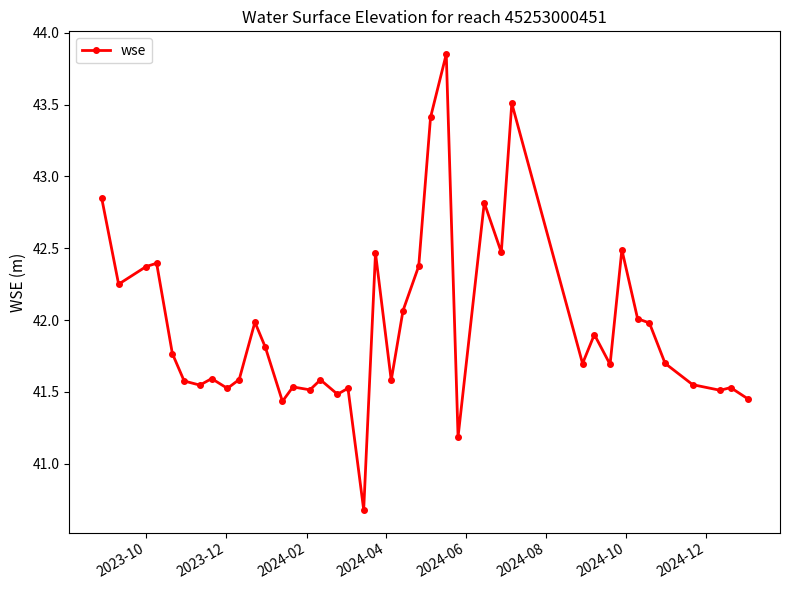

What is the minimum value shown in the chart?

40.7